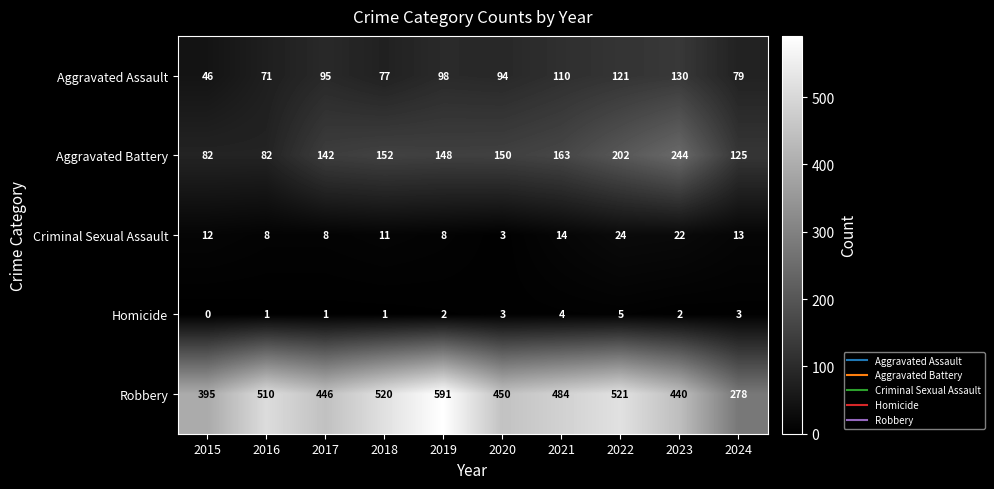

Which series has the largest range (max minus min)?

Robbery